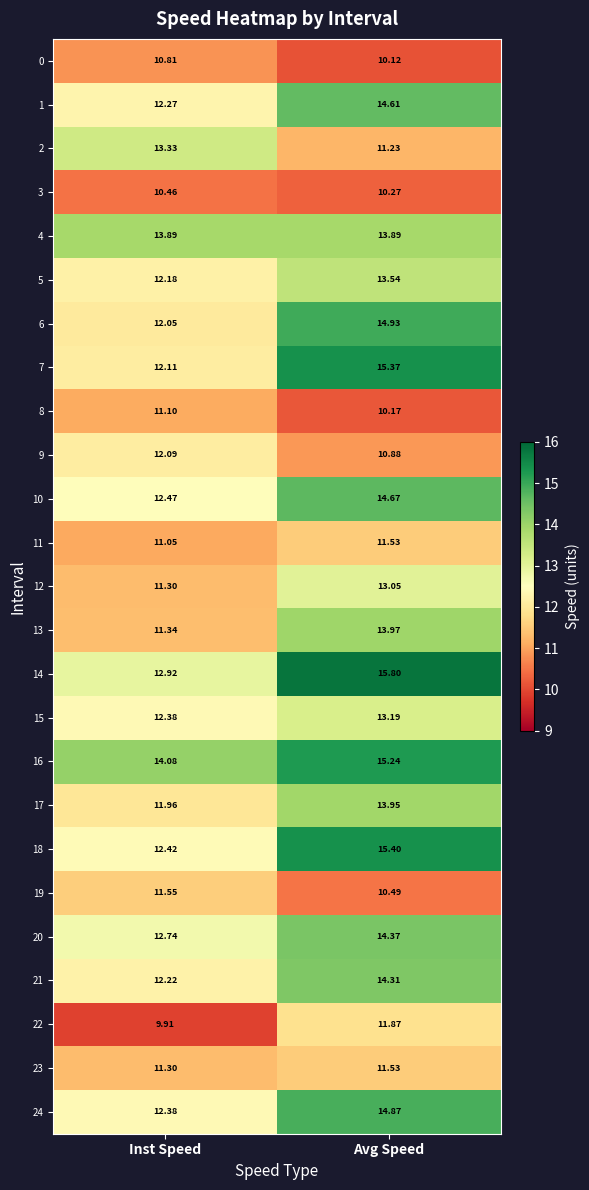

Which category has the lowest value in the 23 series?

Inst Speed